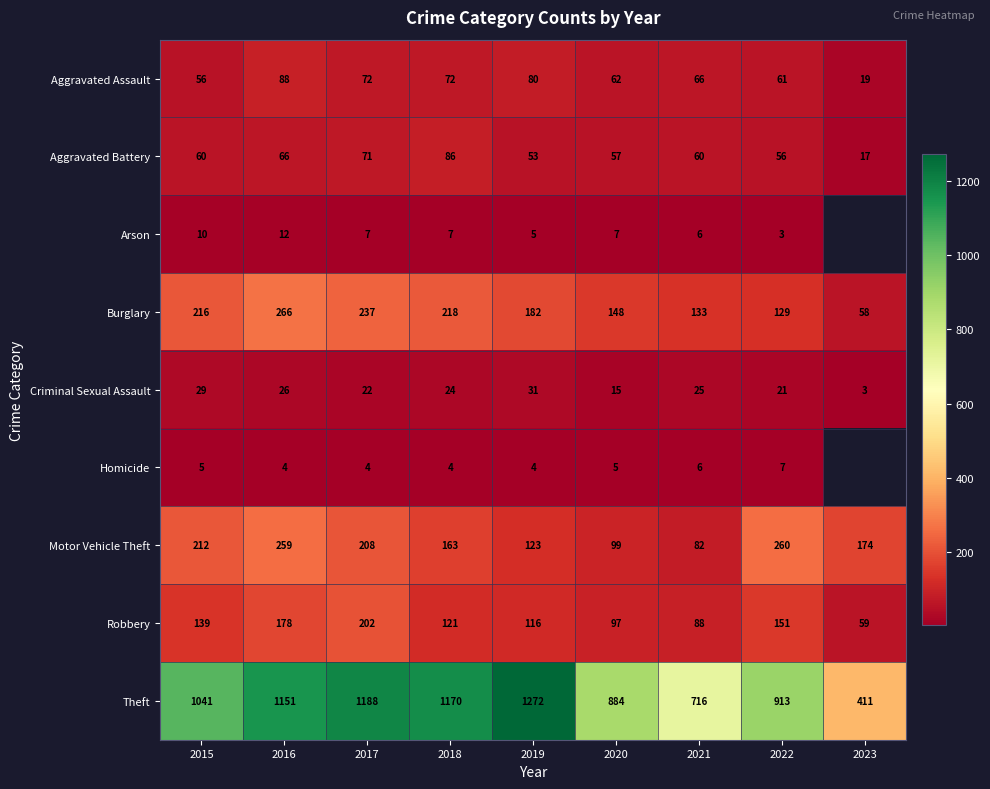

What is the maximum value for Criminal Sexual Assault?

31